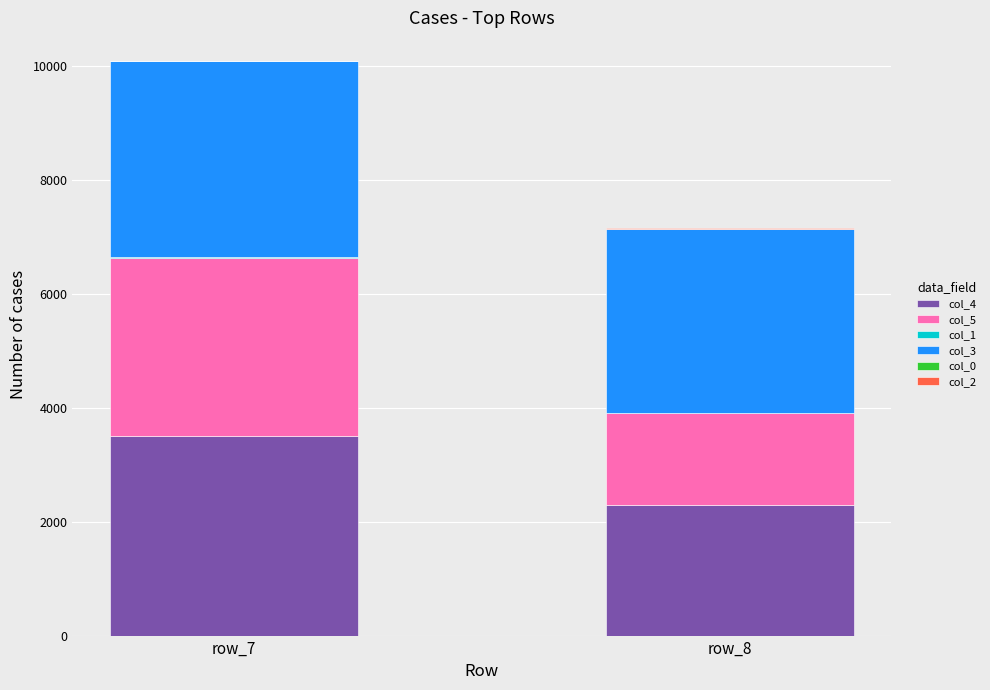

Which category has the highest value in the col_4 series?

row_7